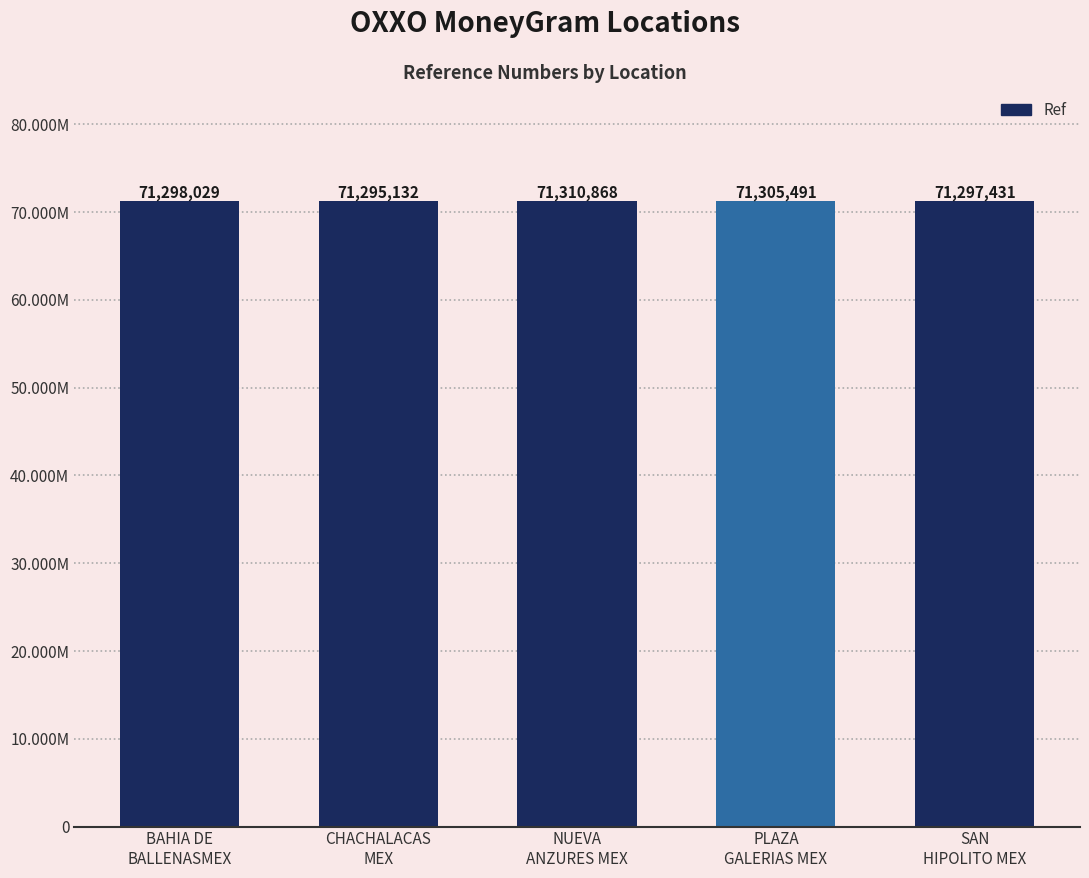

Where is the data nearest to the value 71303000?

PLAZA
GALERIAS MEX